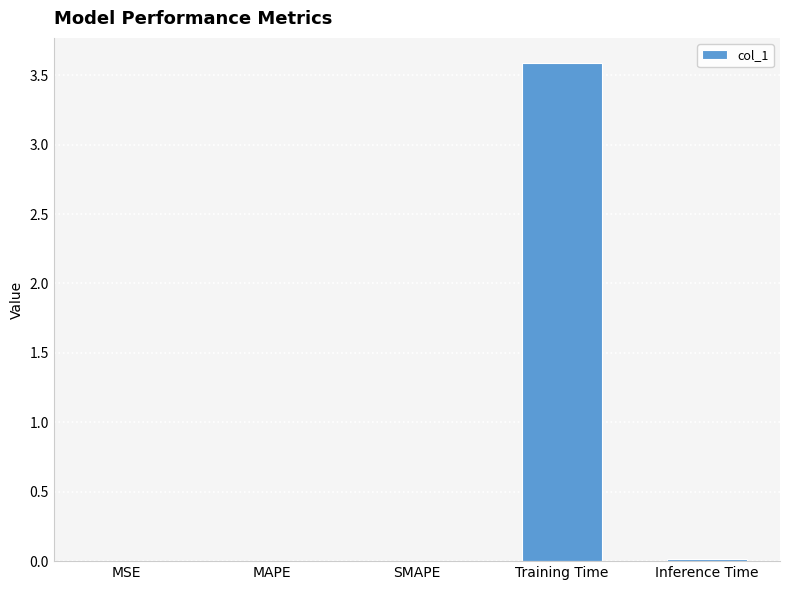

Is it true that the value at MSE is 0.0?

True